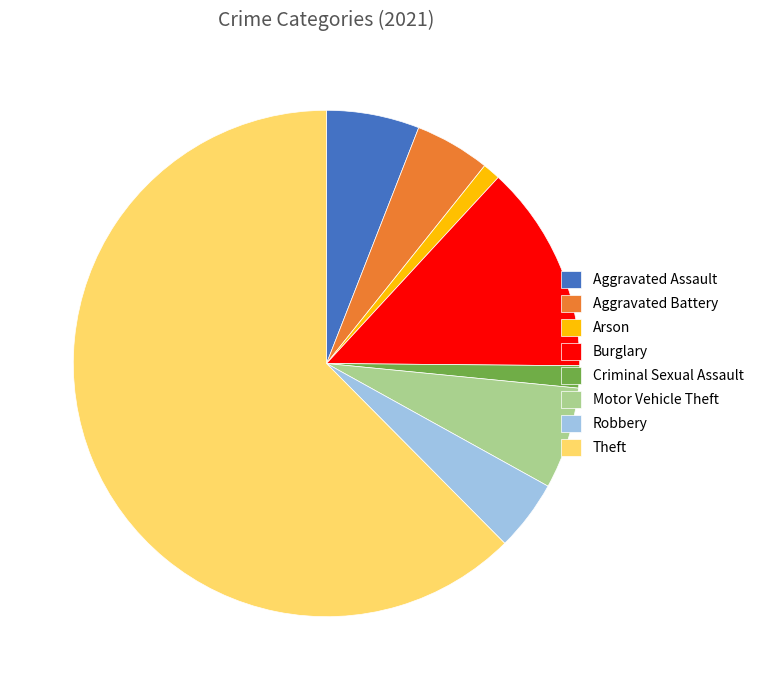

What is the largest slice in the pie chart?

Theft